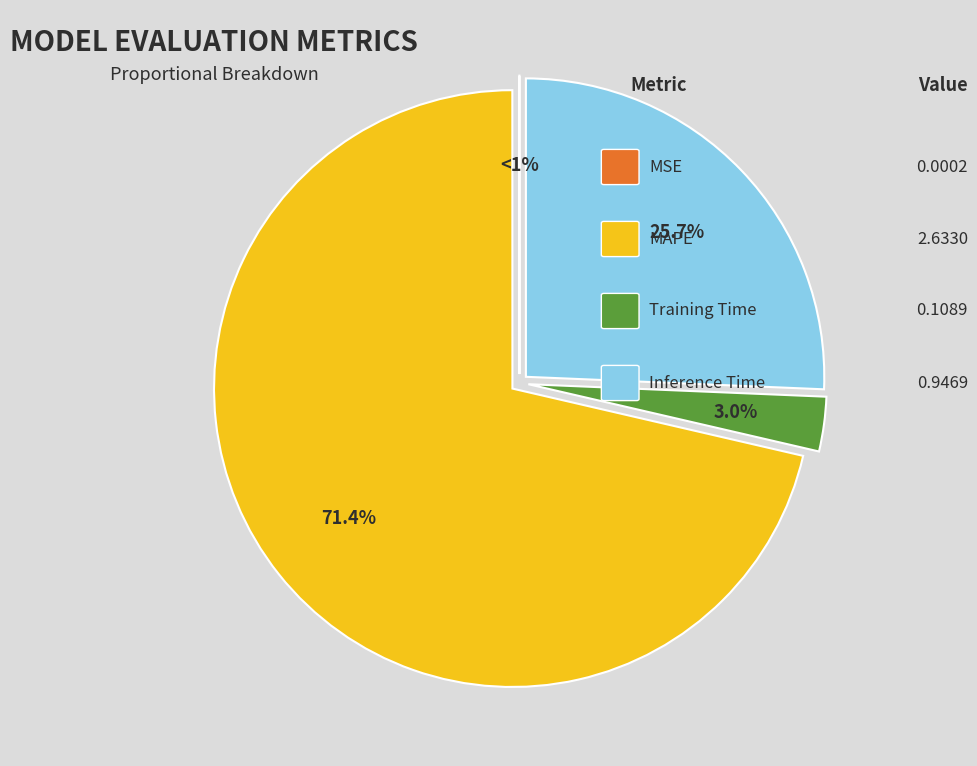

Which has a higher value, Inference Time or Training Time?

Inference Time